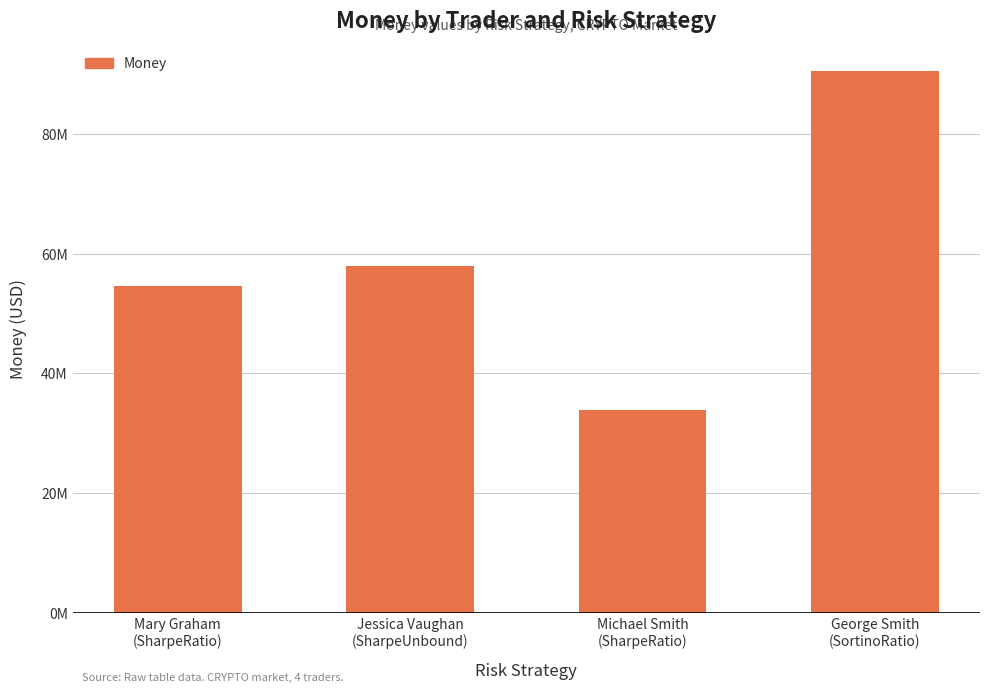

Are the bars horizontal?

No